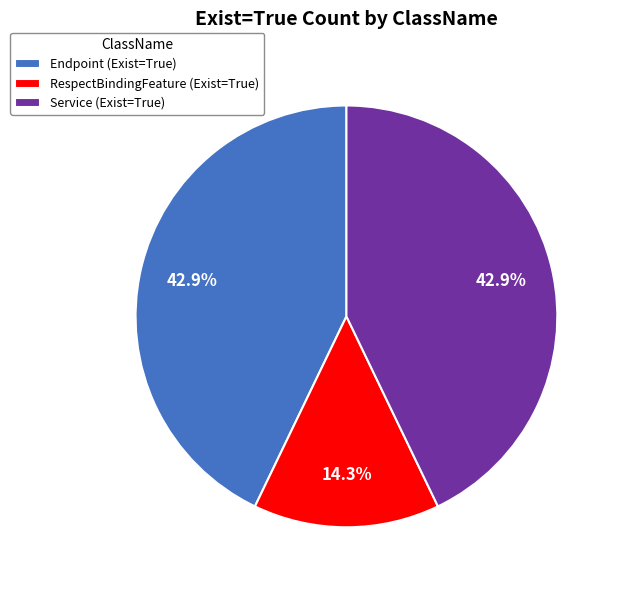

Approximately how many times larger is the value at Endpoint (Exist=True) compared to Service (Exist=True)?

1.0